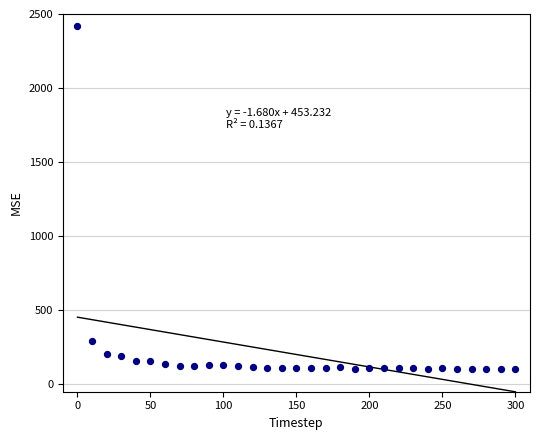

What Y value in the scatter plot is closest to 1259?

289.8